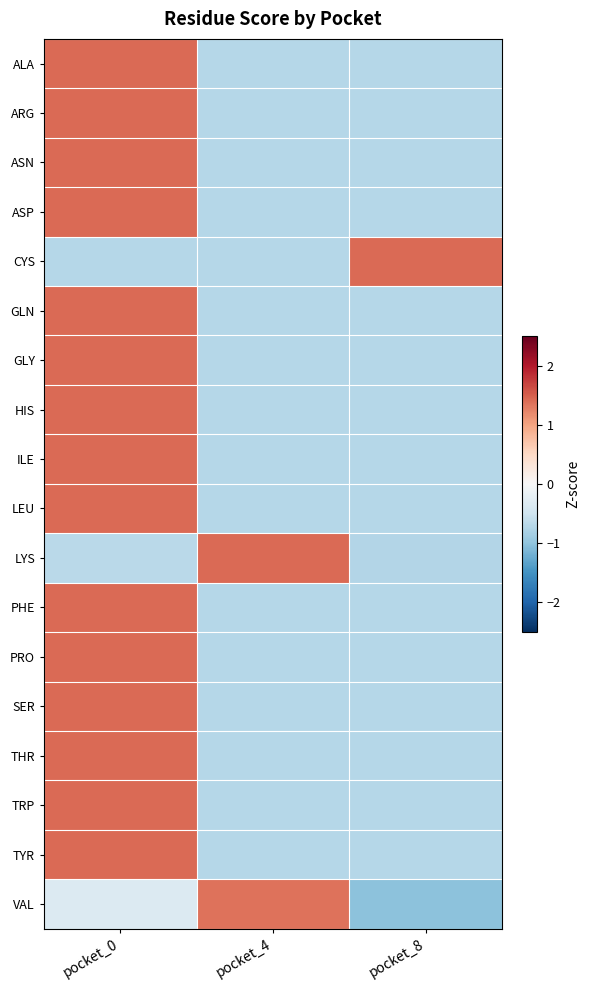

Which series has the widest spread of values?

VAL